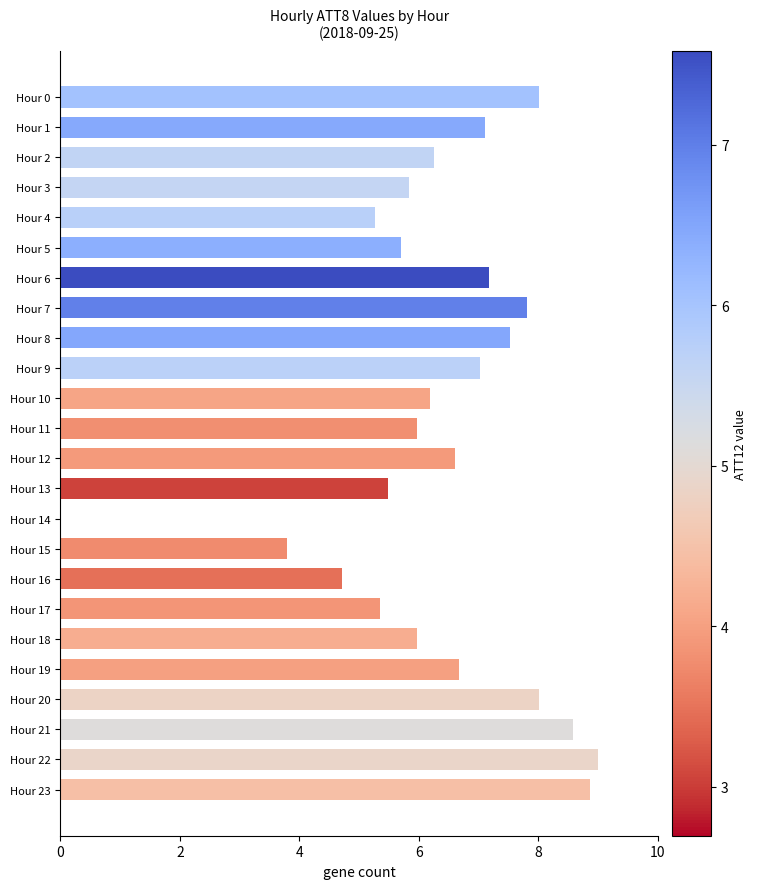

Is it true that the value at Hour 11 is 6.0?

True